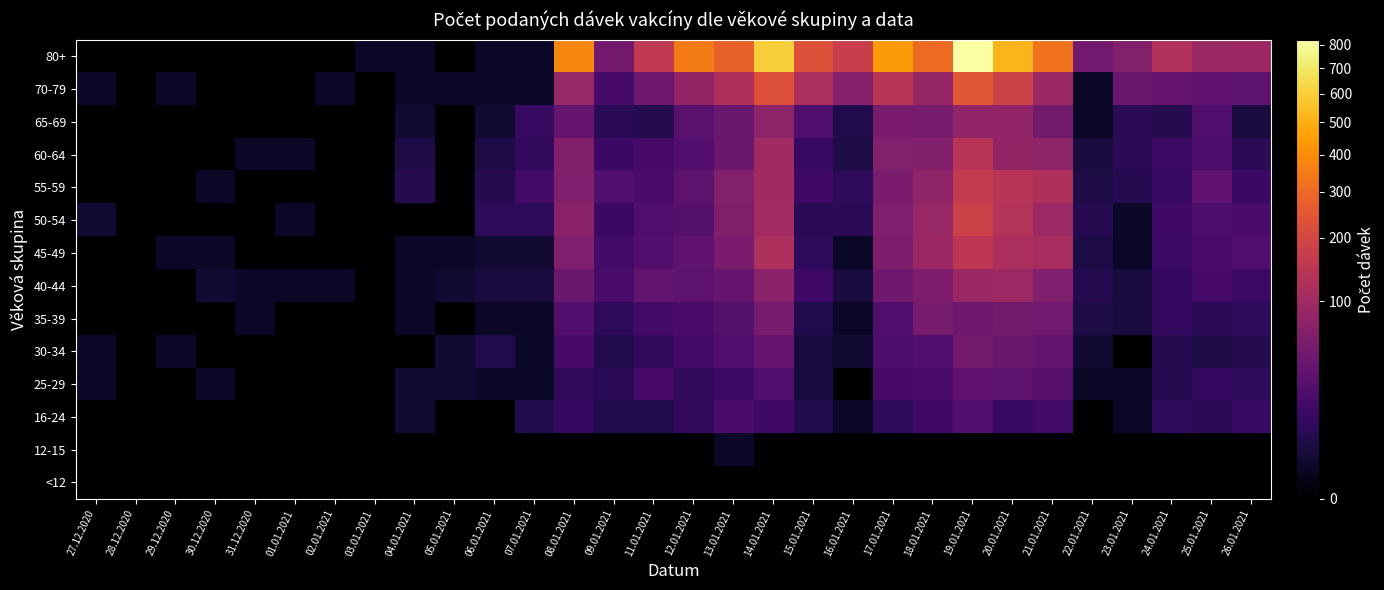

Reading right to left, transcribe all the data shown in this chart.

<12: 26.01.2021=0	25.01.2021=0	24.01.2021=0	23.01.2021=0	22.01.2021=0	21.01.2021=0	20.01.2021=0	19.01.2021=0	18.01.2021=0	17.01.2021=0	16.01.2021=0	15.01.2021=0	14.01.2021=0	13.01.2021=0	12.01.2021=0	11.01.2021=0	09.01.2021=0	08.01.2021=0	07.01.2021=0	06.01.2021=0	05.01.2021=0	04.01.2021=0	03.01.2021=0	02.01.2021=0	01.01.2021=0	31.12.2020=0	30.12.2020=0	29.12.2020=0	28.12.2020=0	27.12.2020=0
12-15: 26.01.2021=0	25.01.2021=0	24.01.2021=0	23.01.2021=0	22.01.2021=0	21.01.2021=0	20.01.2021=0	19.01.2021=0	18.01.2021=0	17.01.2021=0	16.01.2021=0	15.01.2021=0	14.01.2021=0	13.01.2021=1	12.01.2021=0	11.01.2021=0	09.01.2021=0	08.01.2021=0	07.01.2021=0	06.01.2021=0	05.01.2021=0	04.01.2021=0	03.01.2021=0	02.01.2021=0	01.01.2021=0	31.12.2020=0	30.12.2020=0	29.12.2020=0	28.12.2020=0	27.12.2020=0
16-24: 26.01.2021=11	25.01.2021=7	24.01.2021=8	23.01.2021=1	22.01.2021=0	21.01.2021=16	20.01.2021=11	19.01.2021=24	18.01.2021=14	17.01.2021=8	16.01.2021=1	15.01.2021=5	14.01.2021=14	13.01.2021=19	12.01.2021=9	11.01.2021=5	09.01.2021=5	08.01.2021=10	07.01.2021=5	06.01.2021=0	05.01.2021=0	04.01.2021=2	03.01.2021=0	02.01.2021=0	01.01.2021=0	31.12.2020=0	30.12.2020=0	29.12.2020=0	28.12.2020=0	27.12.2020=0
25-29: 26.01.2021=8	25.01.2021=10	24.01.2021=6	23.01.2021=1	22.01.2021=1	21.01.2021=26	20.01.2021=30	19.01.2021=32	18.01.2021=18	17.01.2021=17	16.01.2021=0	15.01.2021=3	14.01.2021=22	13.01.2021=13	12.01.2021=9	11.01.2021=17	09.01.2021=7	08.01.2021=9	07.01.2021=1	06.01.2021=1	05.01.2021=2	04.01.2021=2	03.01.2021=0	02.01.2021=0	01.01.2021=0	31.12.2020=0	30.12.2020=1	29.12.2020=0	28.12.2020=0	27.12.2020=1
30-34: 26.01.2021=6	25.01.2021=4	24.01.2021=6	23.01.2021=0	22.01.2021=2	21.01.2021=34	20.01.2021=41	19.01.2021=49	18.01.2021=22	17.01.2021=20	16.01.2021=2	15.01.2021=3	14.01.2021=36	13.01.2021=22	12.01.2021=16	11.01.2021=9	09.01.2021=5	08.01.2021=17	07.01.2021=1	06.01.2021=5	05.01.2021=2	04.01.2021=0	03.01.2021=0	02.01.2021=0	01.01.2021=0	31.12.2020=0	30.12.2020=0	29.12.2020=1	28.12.2020=0	27.12.2020=1
35-39: 26.01.2021=8	25.01.2021=7	24.01.2021=10	23.01.2021=3	22.01.2021=4	21.01.2021=45	20.01.2021=49	19.01.2021=43	18.01.2021=51	17.01.2021=23	16.01.2021=1	15.01.2021=5	14.01.2021=51	13.01.2021=25	12.01.2021=18	11.01.2021=16	09.01.2021=8	08.01.2021=24	07.01.2021=1	06.01.2021=1	05.01.2021=0	04.01.2021=1	03.01.2021=0	02.01.2021=0	01.01.2021=0	31.12.2020=1	30.12.2020=0	29.12.2020=0	28.12.2020=0	27.12.2020=0
40-44: 26.01.2021=13	25.01.2021=17	24.01.2021=10	23.01.2021=3	22.01.2021=6	21.01.2021=61	20.01.2021=96	19.01.2021=93	18.01.2021=58	17.01.2021=44	16.01.2021=3	15.01.2021=15	14.01.2021=72	13.01.2021=36	12.01.2021=30	11.01.2021=34	09.01.2021=18	08.01.2021=41	07.01.2021=3	06.01.2021=3	05.01.2021=2	04.01.2021=1	03.01.2021=0	02.01.2021=1	01.01.2021=1	31.12.2020=1	30.12.2020=2	29.12.2020=0	28.12.2020=0	27.12.2020=0
45-49: 26.01.2021=24	25.01.2021=19	24.01.2021=13	23.01.2021=1	22.01.2021=4	21.01.2021=113	20.01.2021=117	19.01.2021=149	18.01.2021=93	17.01.2021=58	16.01.2021=1	15.01.2021=8	14.01.2021=120	13.01.2021=54	12.01.2021=33	11.01.2021=24	09.01.2021=16	08.01.2021=61	07.01.2021=2	06.01.2021=2	05.01.2021=1	04.01.2021=1	03.01.2021=0	02.01.2021=0	01.01.2021=0	31.12.2020=0	30.12.2020=1	29.12.2020=1	28.12.2020=0	27.12.2020=0
50-54: 26.01.2021=19	25.01.2021=20	24.01.2021=15	23.01.2021=1	22.01.2021=6	21.01.2021=97	20.01.2021=134	19.01.2021=184	18.01.2021=89	17.01.2021=59	16.01.2021=7	15.01.2021=7	14.01.2021=105	13.01.2021=63	12.01.2021=25	11.01.2021=22	09.01.2021=12	08.01.2021=72	07.01.2021=8	06.01.2021=8	05.01.2021=0	04.01.2021=0	03.01.2021=0	02.01.2021=0	01.01.2021=1	31.12.2020=0	30.12.2020=0	29.12.2020=0	28.12.2020=0	27.12.2020=2
55-59: 26.01.2021=12	25.01.2021=33	24.01.2021=11	23.01.2021=6	22.01.2021=4	21.01.2021=125	20.01.2021=137	19.01.2021=158	18.01.2021=80	17.01.2021=55	16.01.2021=8	15.01.2021=14	14.01.2021=103	13.01.2021=65	12.01.2021=30	11.01.2021=19	09.01.2021=23	08.01.2021=61	07.01.2021=16	06.01.2021=6	05.01.2021=0	04.01.2021=6	03.01.2021=0	02.01.2021=0	01.01.2021=0	31.12.2020=0	30.12.2020=1	29.12.2020=0	28.12.2020=0	27.12.2020=0
60-64: 26.01.2021=7	25.01.2021=20	24.01.2021=13	23.01.2021=7	22.01.2021=3	21.01.2021=79	20.01.2021=83	19.01.2021=142	18.01.2021=63	17.01.2021=64	16.01.2021=4	15.01.2021=11	14.01.2021=100	13.01.2021=42	12.01.2021=24	11.01.2021=17	09.01.2021=12	08.01.2021=63	07.01.2021=9	06.01.2021=4	05.01.2021=0	04.01.2021=4	03.01.2021=0	02.01.2021=0	01.01.2021=1	31.12.2020=1	30.12.2020=0	29.12.2020=0	28.12.2020=0	27.12.2020=0
65-69: 26.01.2021=3	25.01.2021=23	24.01.2021=6	23.01.2021=7	22.01.2021=1	21.01.2021=49	20.01.2021=82	19.01.2021=82	18.01.2021=52	17.01.2021=54	16.01.2021=5	15.01.2021=21	14.01.2021=77	13.01.2021=40	12.01.2021=28	11.01.2021=6	09.01.2021=7	08.01.2021=36	07.01.2021=11	06.01.2021=2	05.01.2021=0	04.01.2021=2	03.01.2021=0	02.01.2021=0	01.01.2021=0	31.12.2020=0	30.12.2020=0	29.12.2020=0	28.12.2020=0	27.12.2020=0
70-79: 26.01.2021=30	25.01.2021=33	24.01.2021=37	23.01.2021=40	22.01.2021=1	21.01.2021=94	20.01.2021=184	19.01.2021=246	18.01.2021=88	17.01.2021=142	16.01.2021=67	15.01.2021=116	14.01.2021=226	13.01.2021=121	12.01.2021=83	11.01.2021=43	09.01.2021=17	08.01.2021=89	07.01.2021=1	06.01.2021=1	05.01.2021=1	04.01.2021=1	03.01.2021=0	02.01.2021=1	01.01.2021=0	31.12.2020=0	30.12.2020=0	29.12.2020=1	28.12.2020=0	27.12.2020=1
80+: 26.01.2021=94	25.01.2021=92	24.01.2021=128	23.01.2021=64	22.01.2021=45	21.01.2021=324	20.01.2021=519	19.01.2021=821	18.01.2021=301	17.01.2021=436	16.01.2021=173	15.01.2021=230	14.01.2021=606	13.01.2021=277	12.01.2021=348	11.01.2021=156	09.01.2021=47	08.01.2021=381	07.01.2021=1	06.01.2021=1	05.01.2021=0	04.01.2021=1	03.01.2021=1	02.01.2021=0	01.01.2021=0	31.12.2020=0	30.12.2020=0	29.12.2020=0	28.12.2020=0	27.12.2020=0